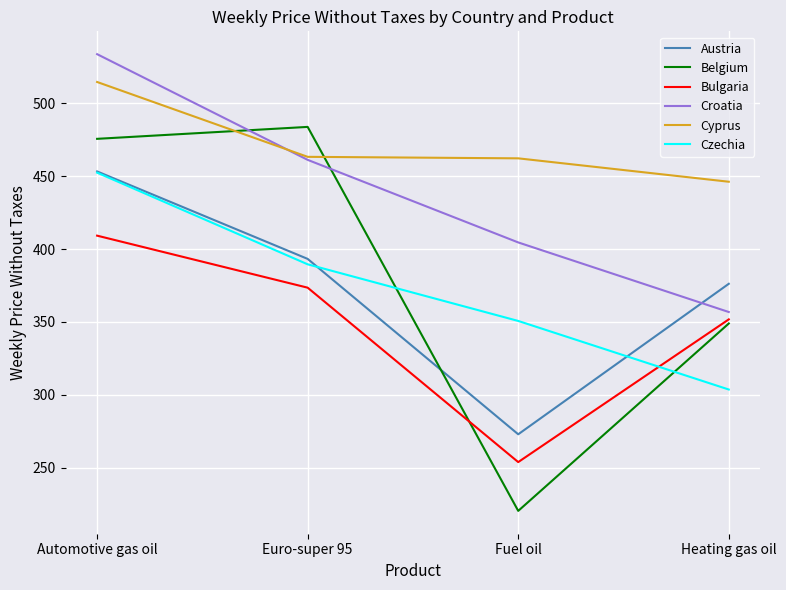

Where do Belgium and Austria first cross each other?

Euro-super 95 and Fuel oil